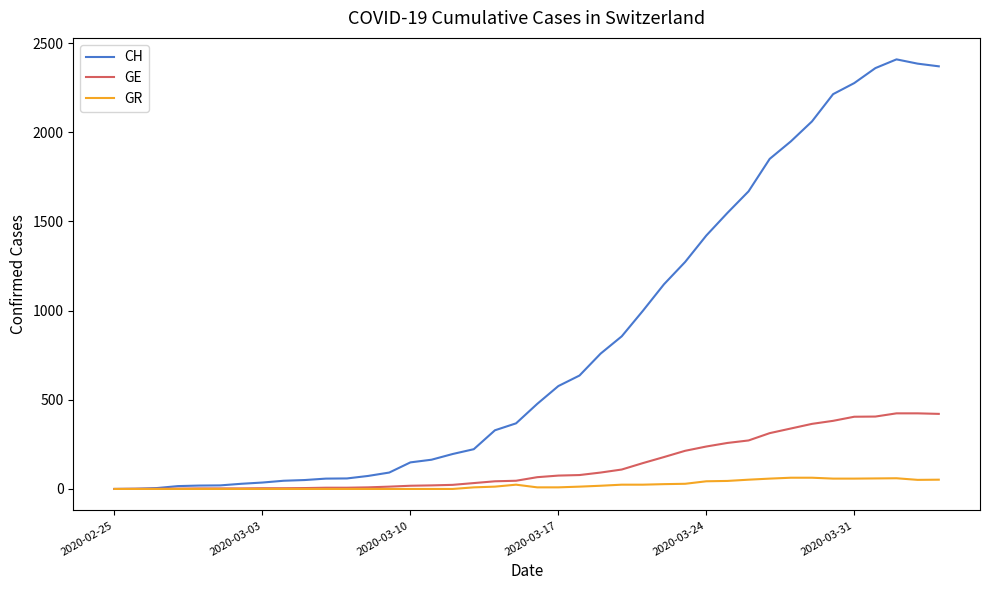

Which series has the largest range (max minus min)?

CH